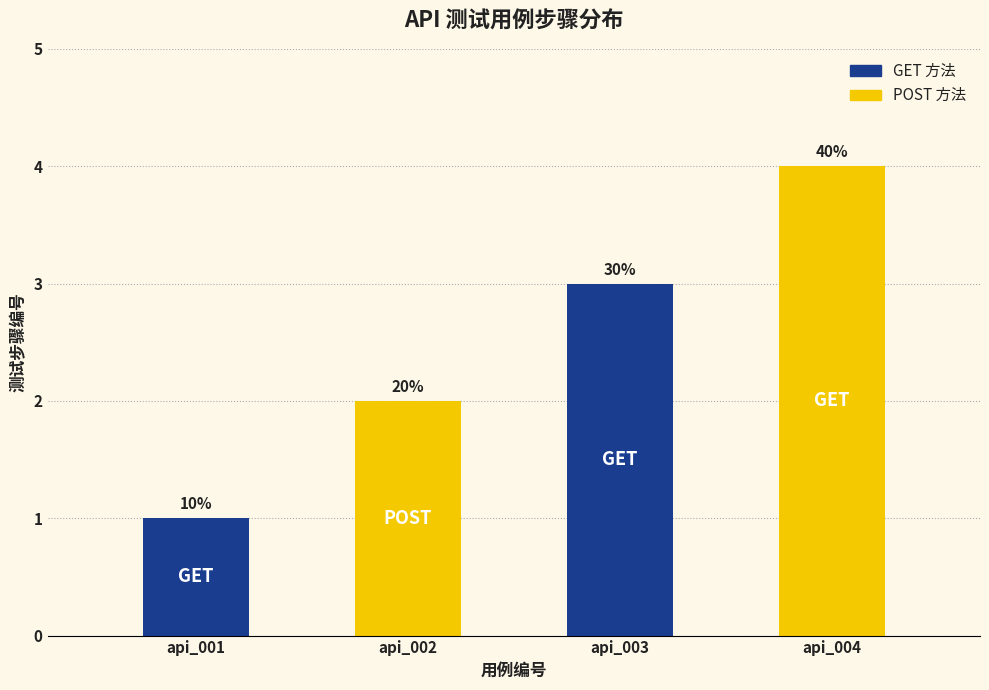

Reading right to left, list all the values displayed in this chart.

4	3	2	1